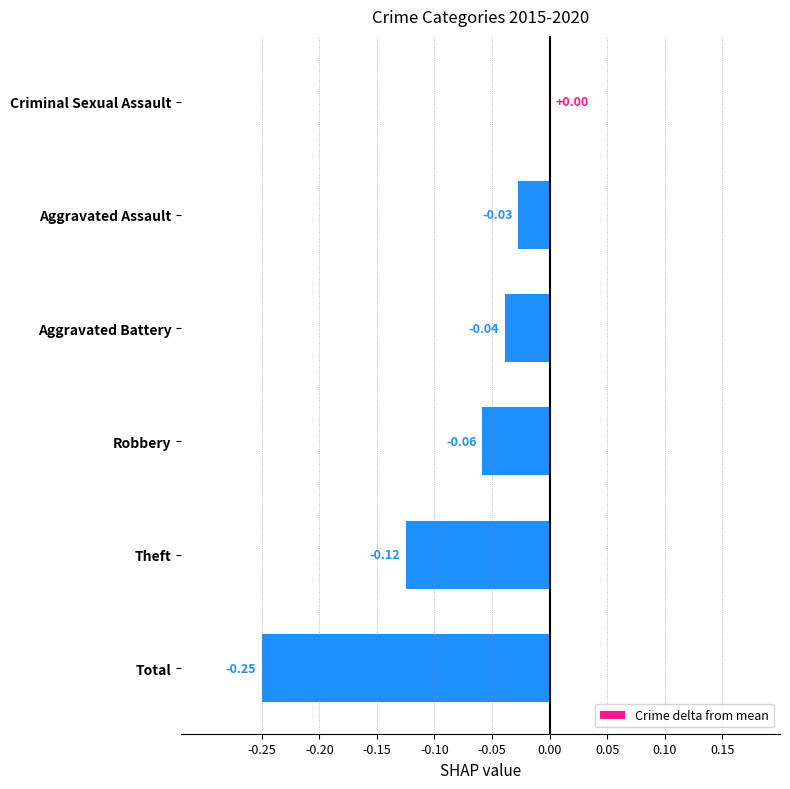

What is the sum of all values?

-0.5